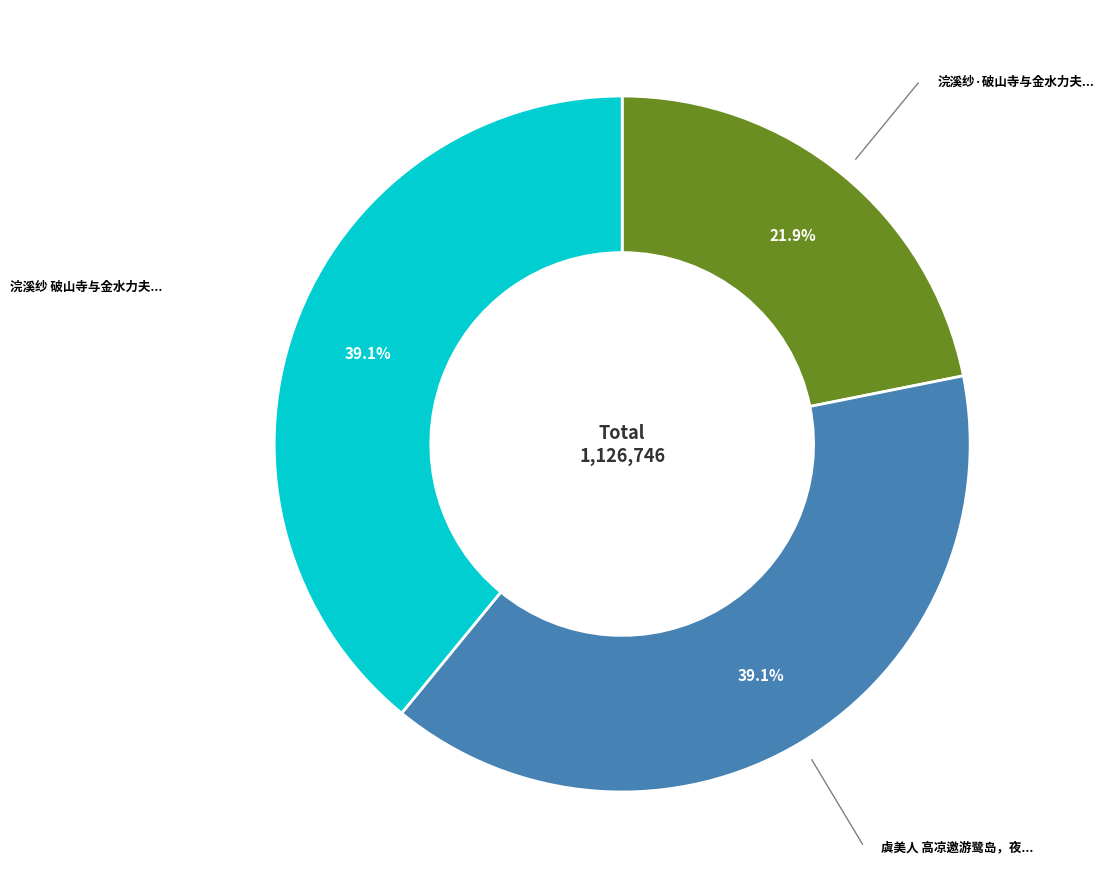

Does any single category account for the majority?

No